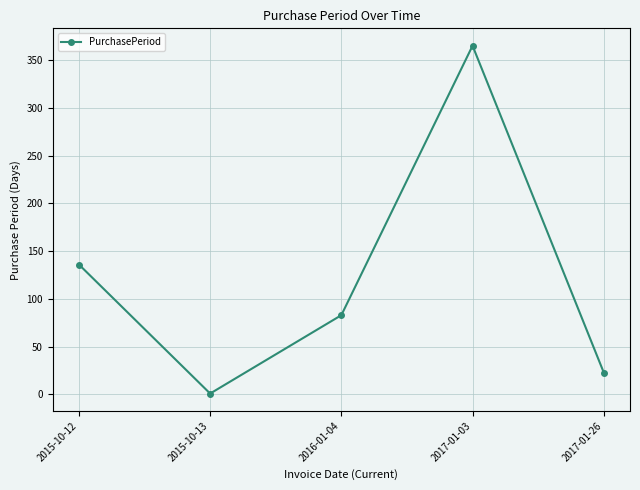

List the labels in order of value, smallest first.

2015-10-13, 2017-01-26, 2016-01-04, 2015-10-12, 2017-01-03